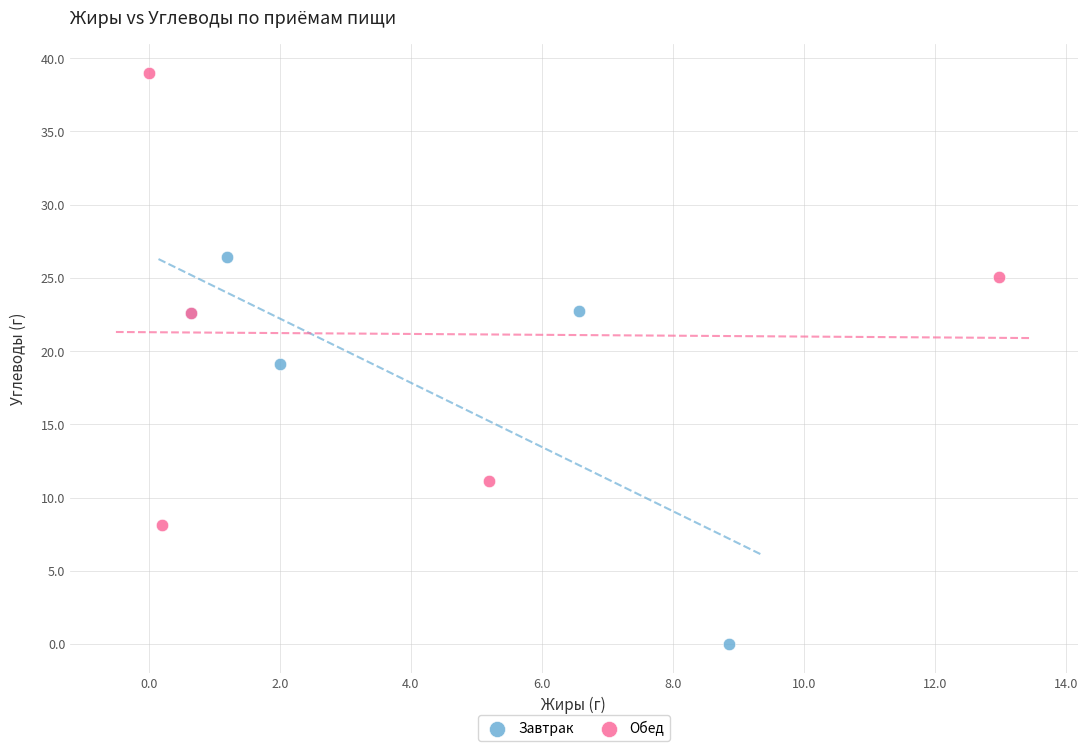

Which series reaches the maximum Y coordinate?

Обед